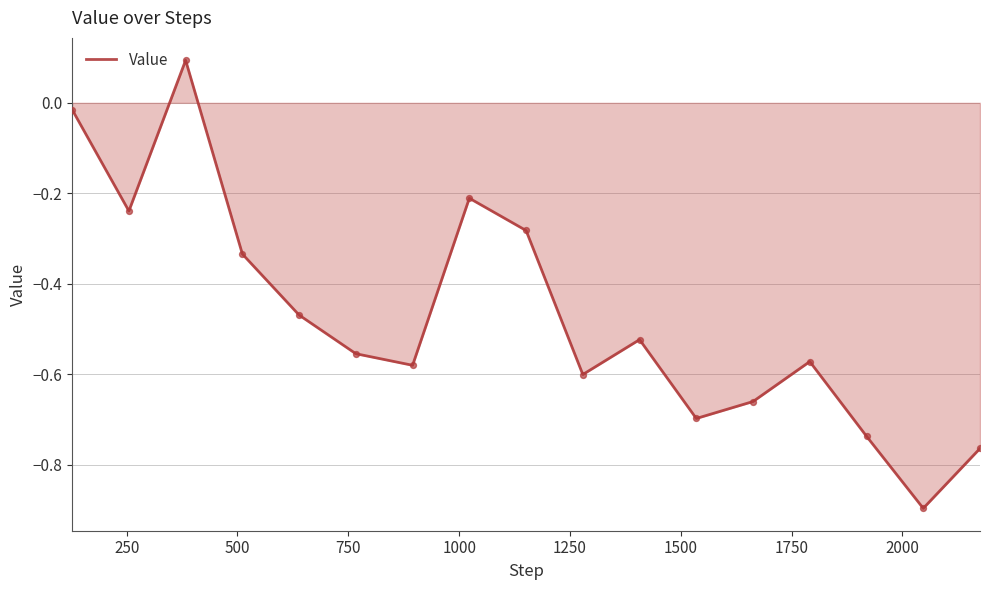

What is the smallest value displayed?

-0.9